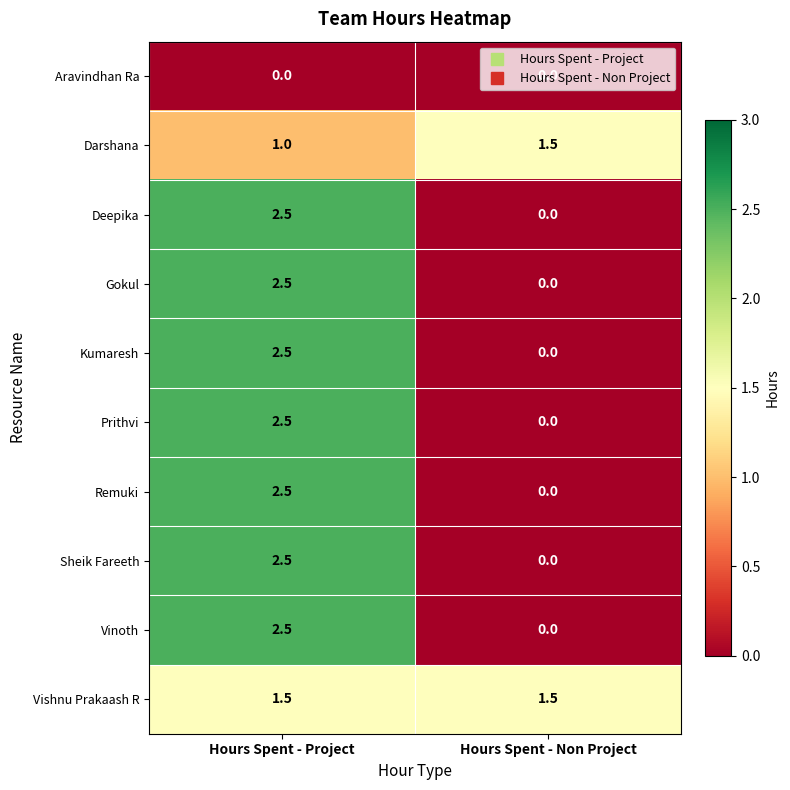

What is the highest value of the Vinoth series?

2.5